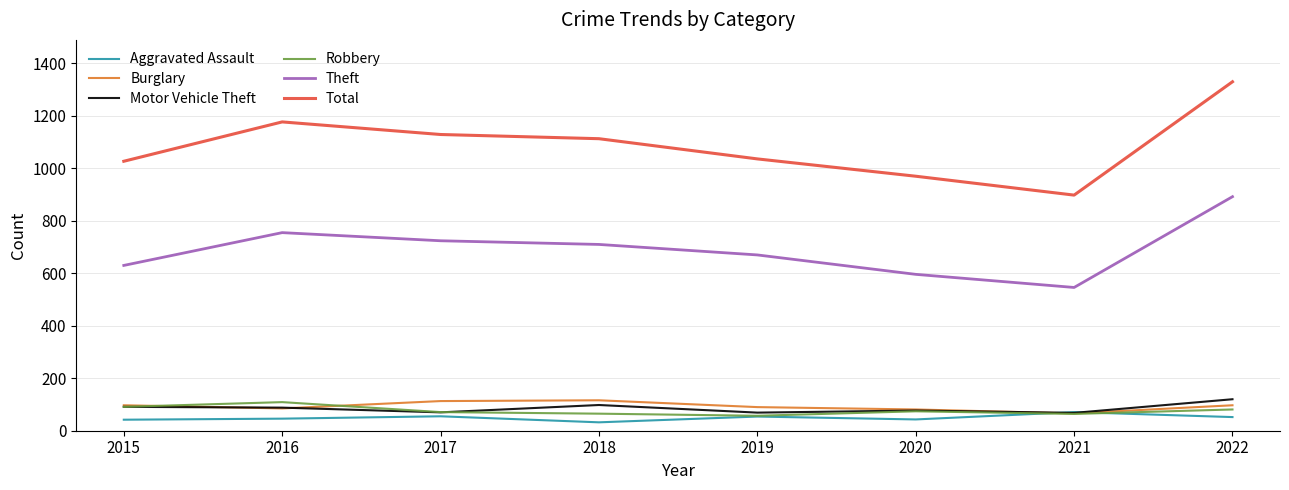

What is the total value across all series at 2019?

1976